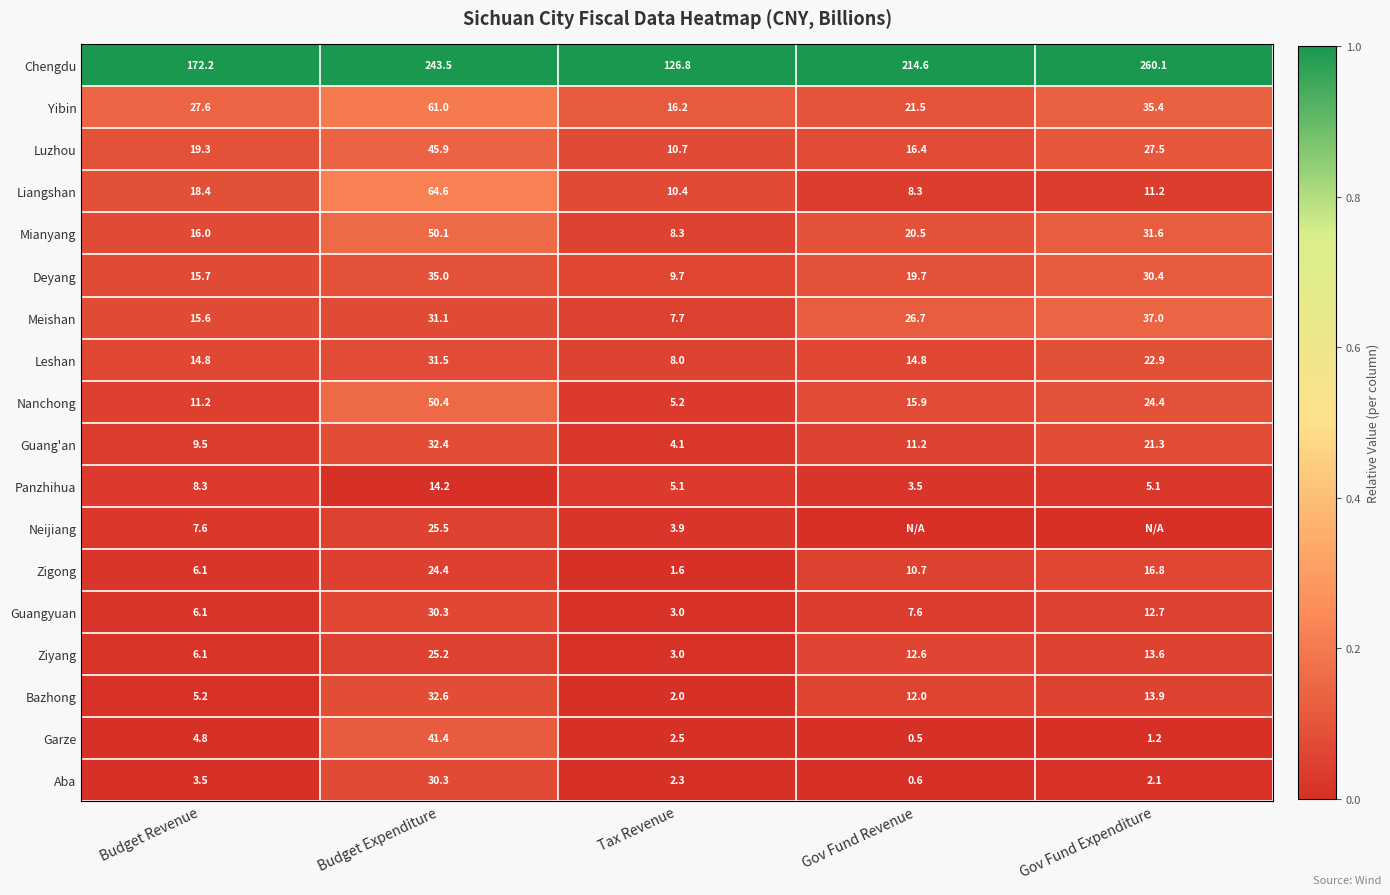

Is it true that Liangshan equals 11.2 at Gov Fund Expenditure?

True